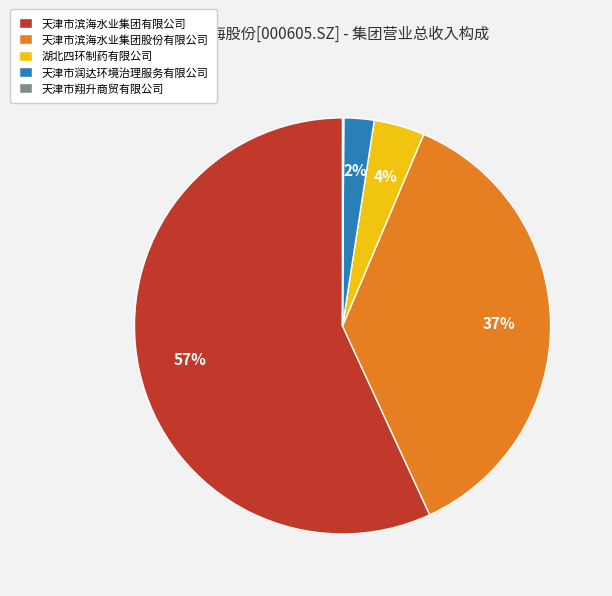

True or false: 天津市滨海水业集团有限公司 accounts for 49% of the total.

False